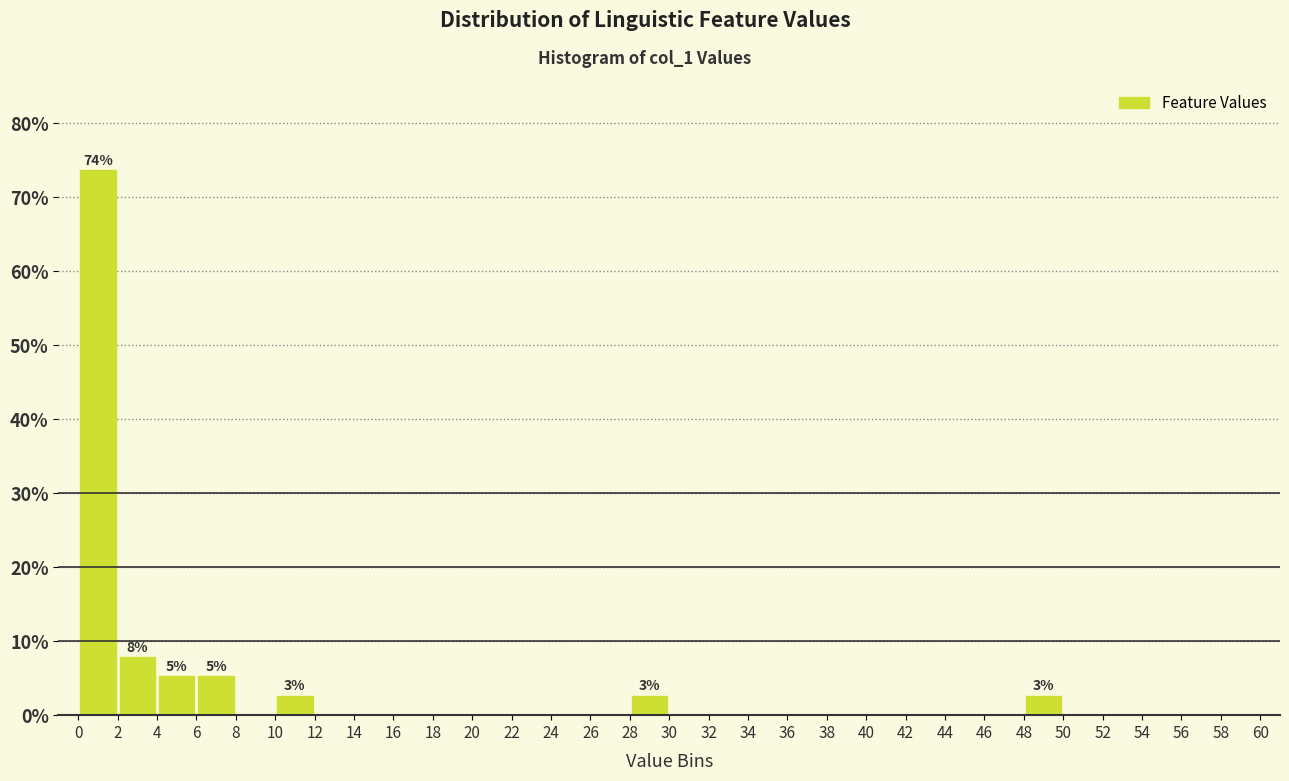

Over which range of the x-axis is the bar tallest?

0 to 2